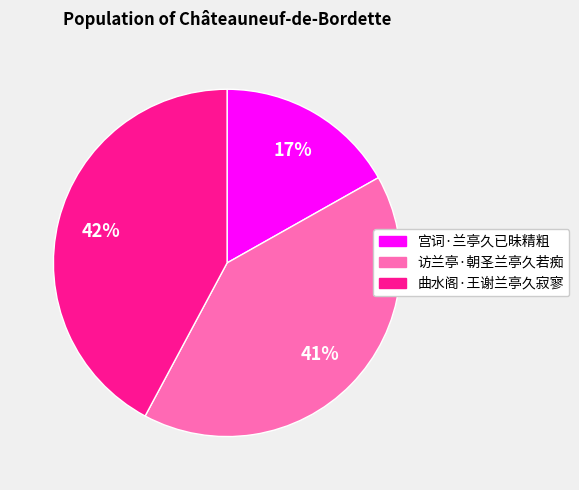

True or false: 曲水阁·王谢兰亭久寂寥 accounts for 42% of the total.

True